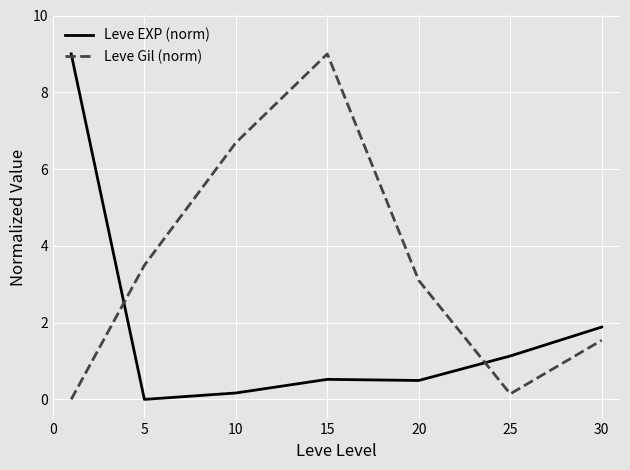

What is the highest value of the Leve Gil (norm) series?

9.0